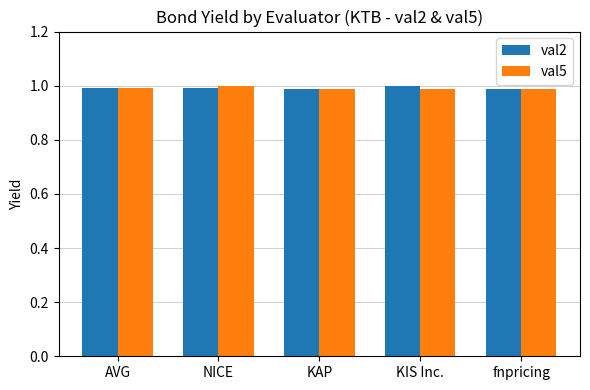

What is the total value across all series at KAP?

2.0